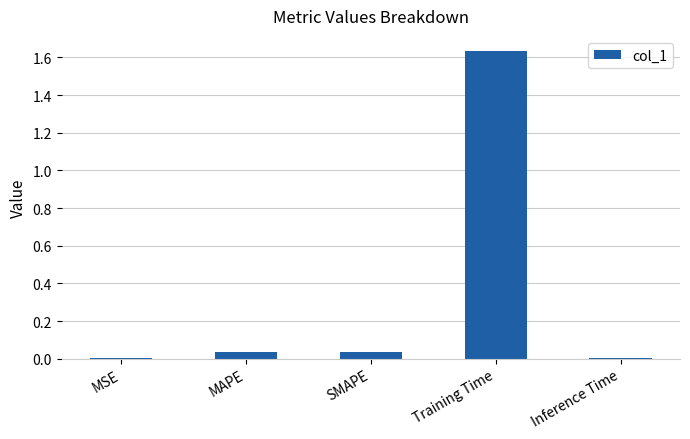

Which has a higher value, Inference Time or Training Time?

Training Time